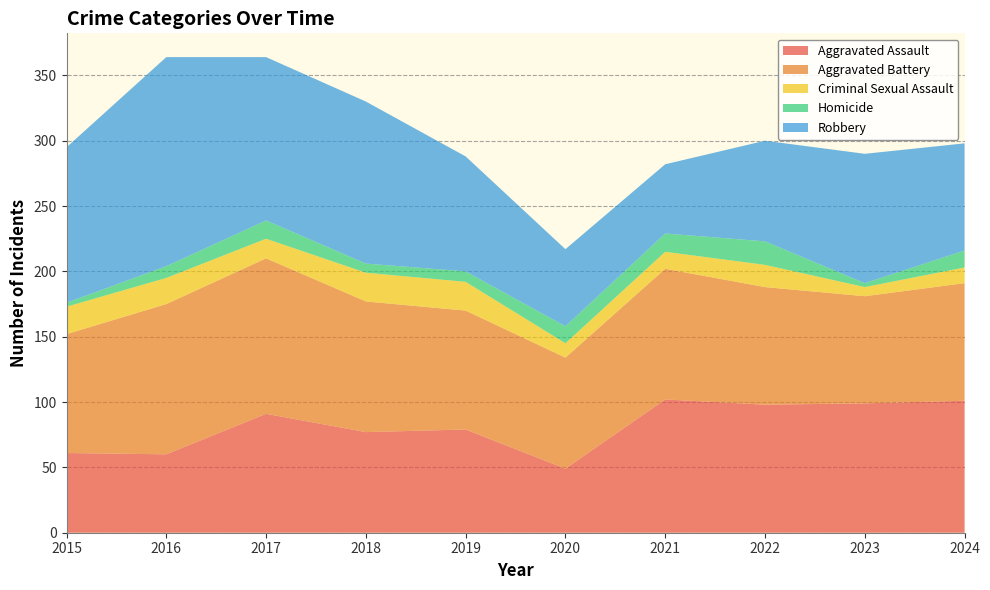

Reading left to right, extract all data points from this chart.

Aggravated Assault: 61	60	91	77	79	49	102	98	99	101
Aggravated Battery: 91	115	119	100	91	85	100	90	82	90
Criminal Sexual Assault: 21	20	15	22	22	11	13	17	7	12
Homicide: 3	9	14	7	8	13	14	18	3	13
Robbery: 119	160	125	124	88	59	53	77	99	82